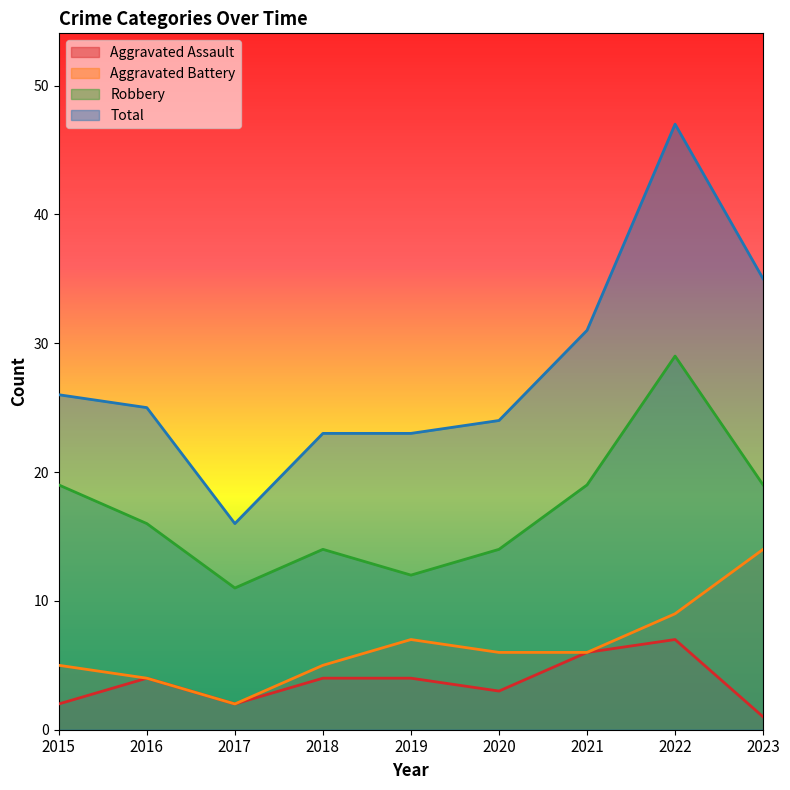

Reading left to right, extract all data points from this chart.

Aggravated Assault: 2015=2	2016=4	2017=2	2018=4	2019=4	2020=3	2021=6	2022=7	2023=1
Aggravated Battery: 2015=5	2016=4	2017=2	2018=5	2019=7	2020=6	2021=6	2022=9	2023=14
Robbery: 2015=19	2016=16	2017=11	2018=14	2019=12	2020=14	2021=19	2022=29	2023=19
Total: 2015=26	2016=25	2017=16	2018=23	2019=23	2020=24	2021=31	2022=47	2023=35